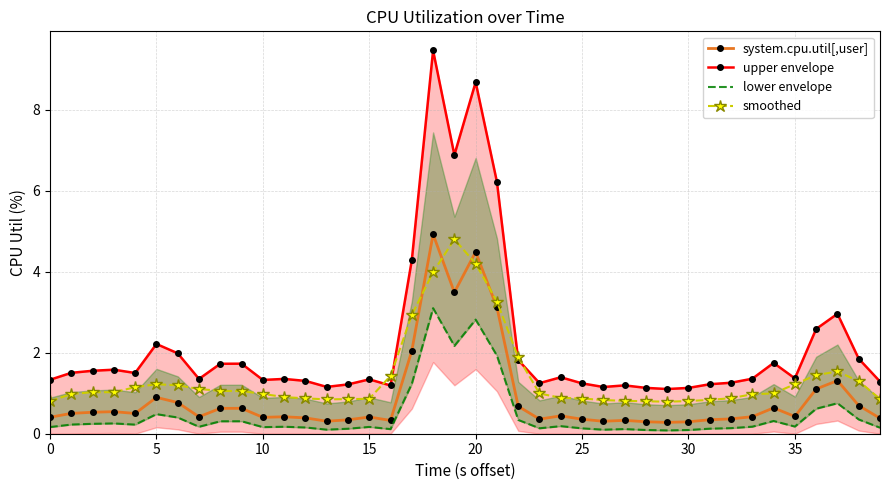

True or false: upper envelope and system.cpu.util[,user] intersect in this chart.

False